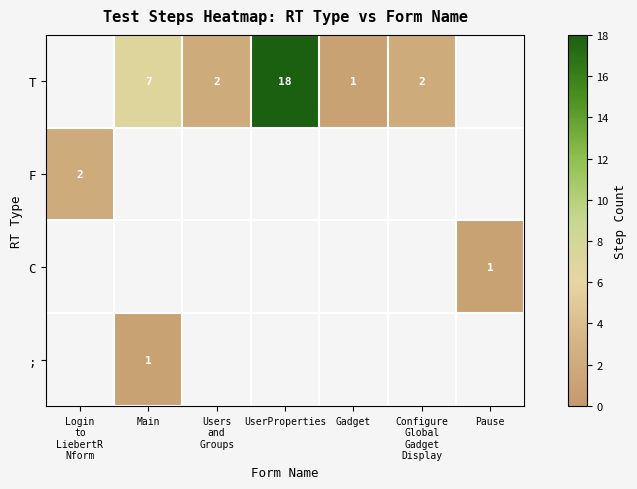

The value of T at UserProperties is 18. True or false?

True